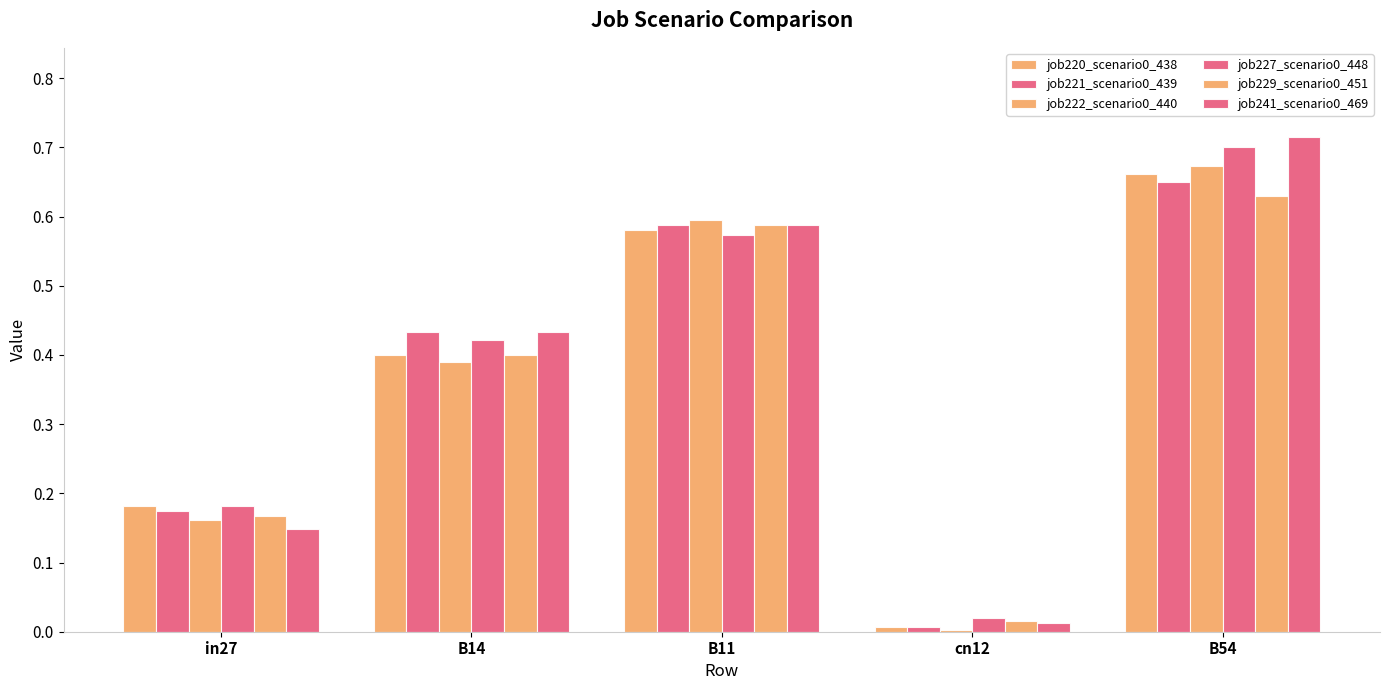

Count the number of categories in the chart.

5